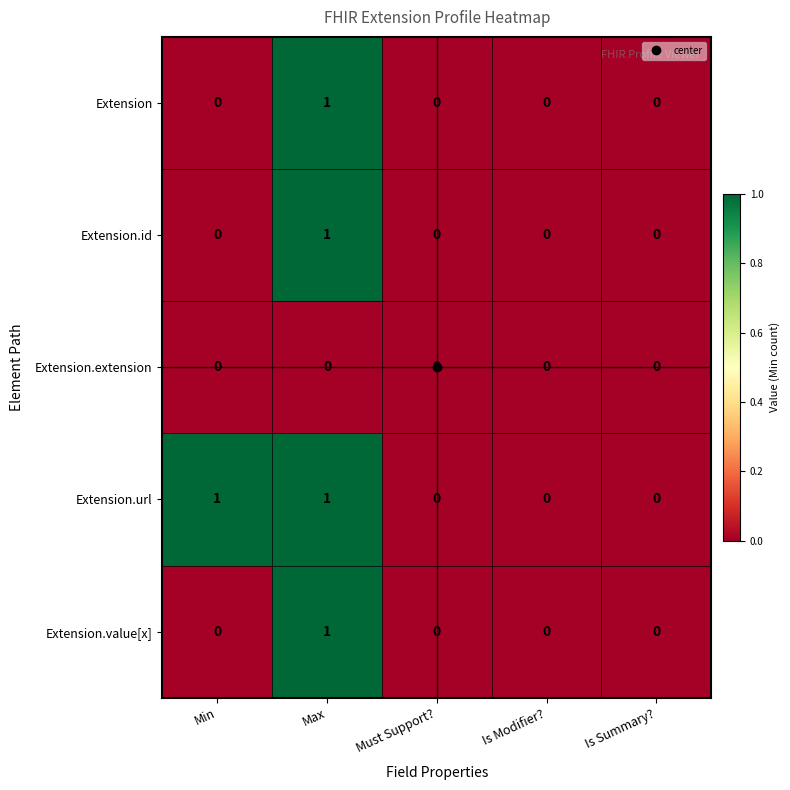

Which series has the largest total across all categories?

Extension.url